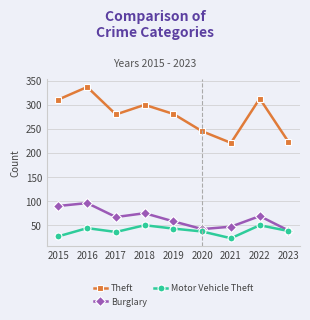

What is the sum of all Burglary values?

583